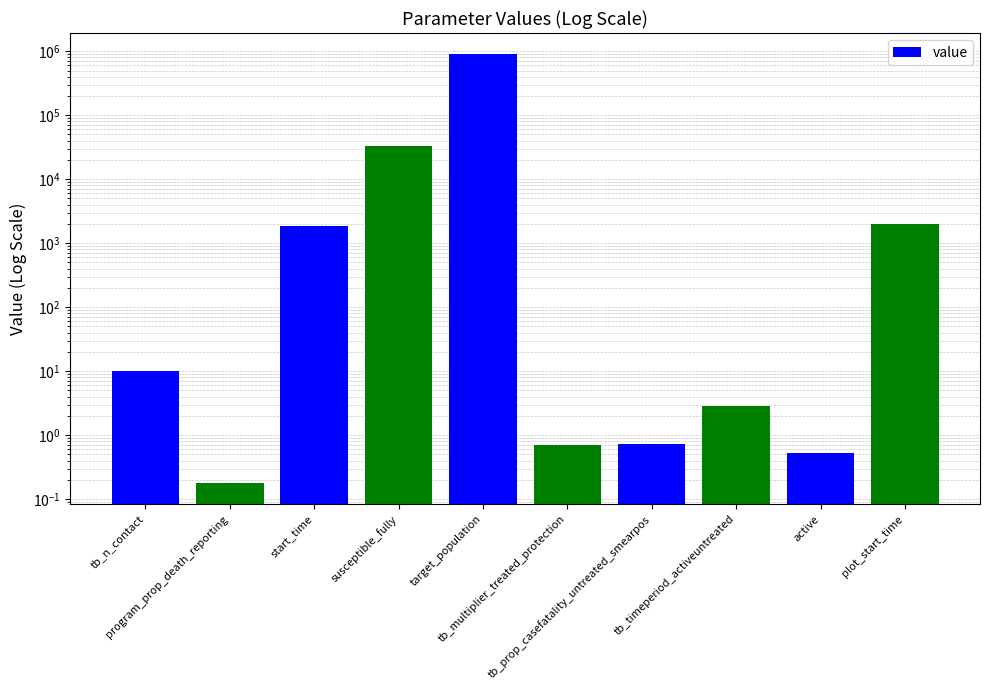

What is the value of the 3rd bar from the left?

1861.9